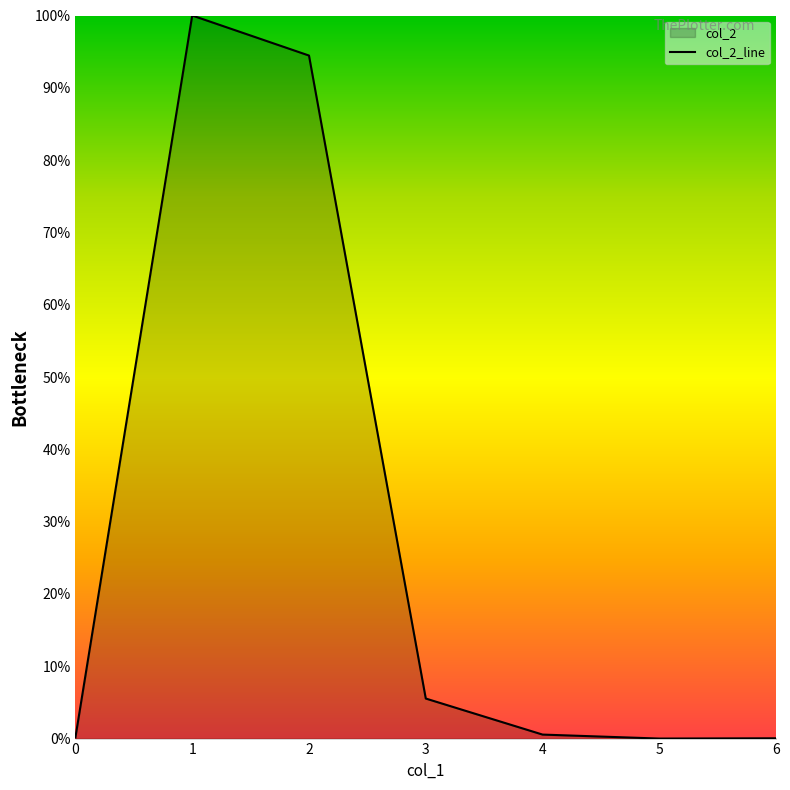

How many series are shown in this chart?

1